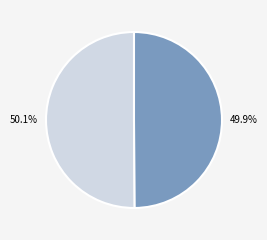

Is there any slice that represents more than half of the pie?

Yes